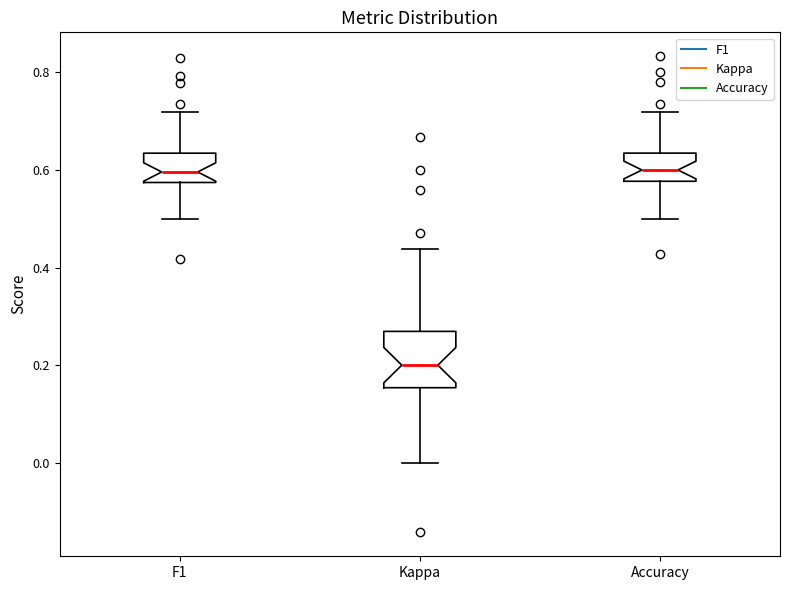

Where is the upper edge of the box for F1 on the y-axis? The values are not printed on the chart, so give them approximately, as read against the axis.

0.64